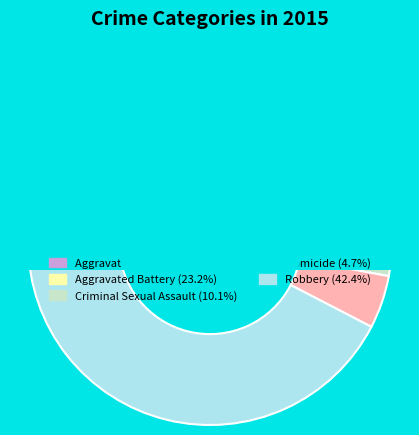

To the nearest percent, what is the average slice percentage?

20%